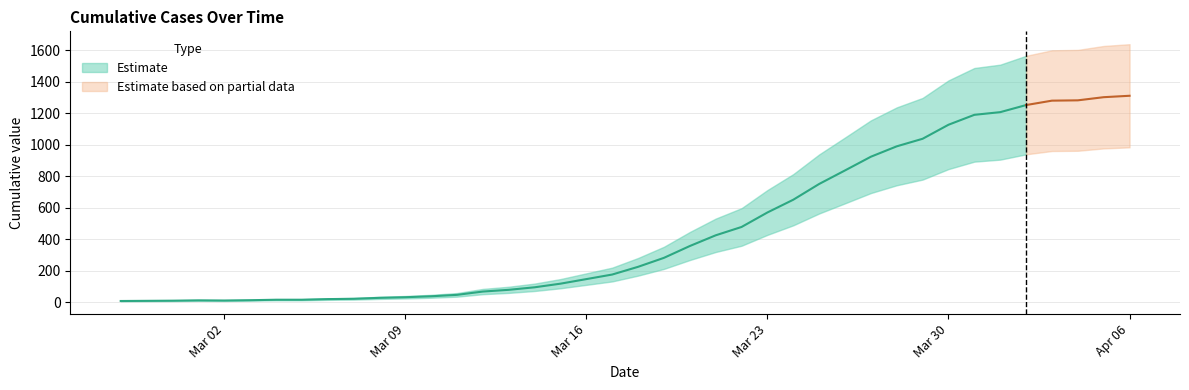

What is the difference between the values at 2020-03-30 and 2020-03-24?

476